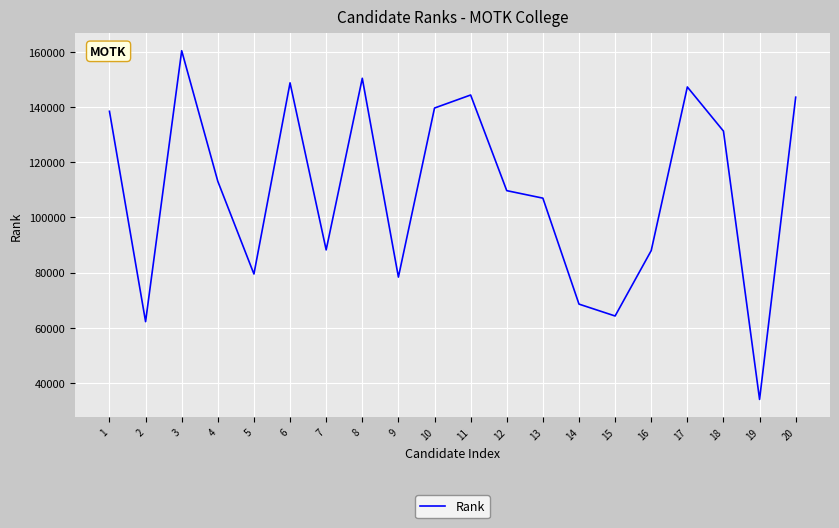

What is the change in value from 1 to 18?

-7169